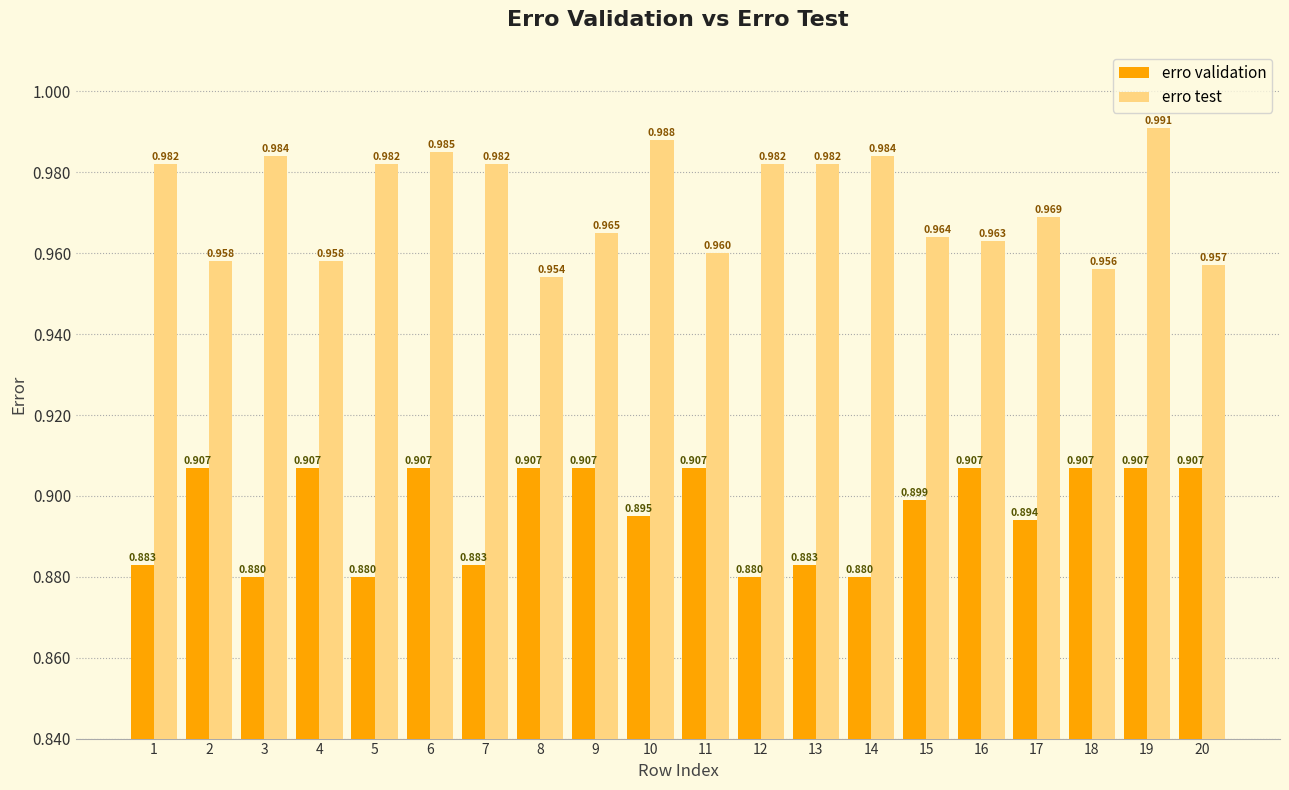

Rank the series by their average value, from lowest to highest.

erro validation, erro test